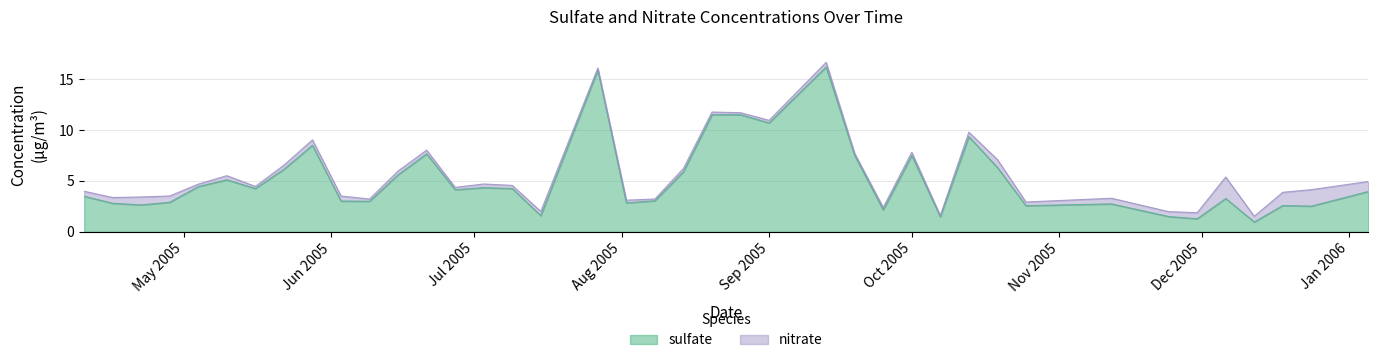

What is the minimum value for sulfate?

1.0